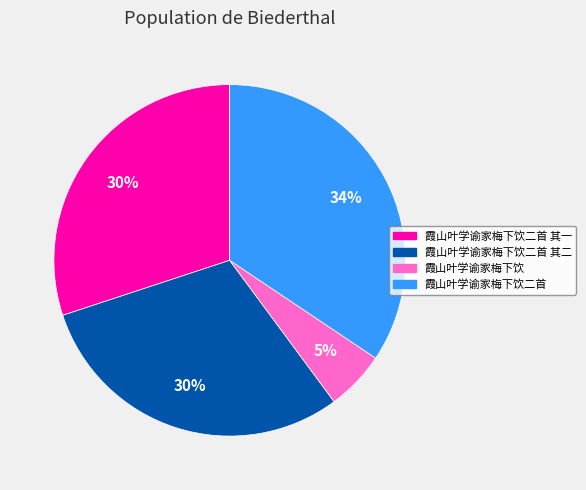

Does any single category account for the majority?

No